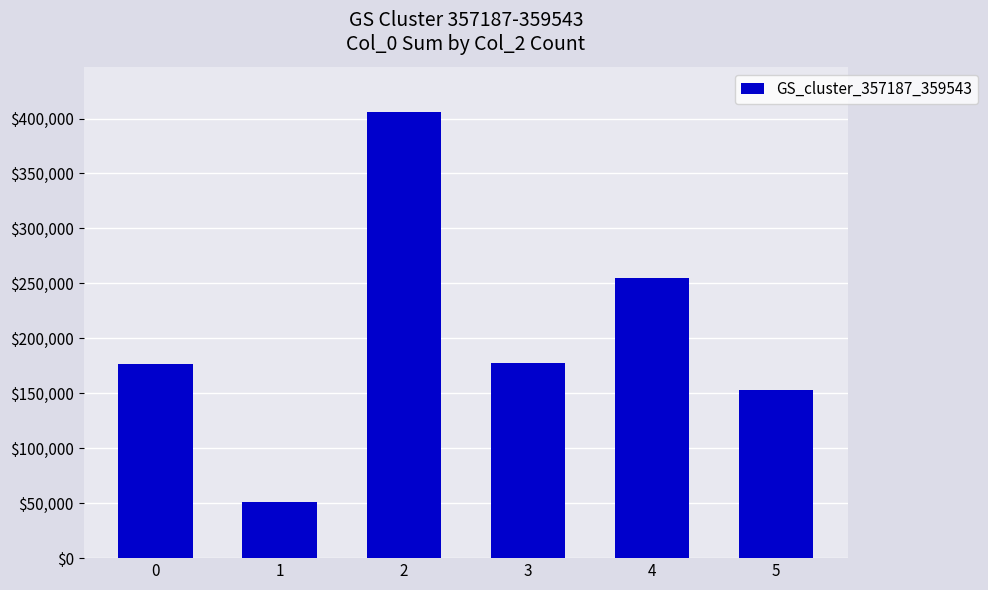

What is the difference between the second highest and second lowest values?

102010